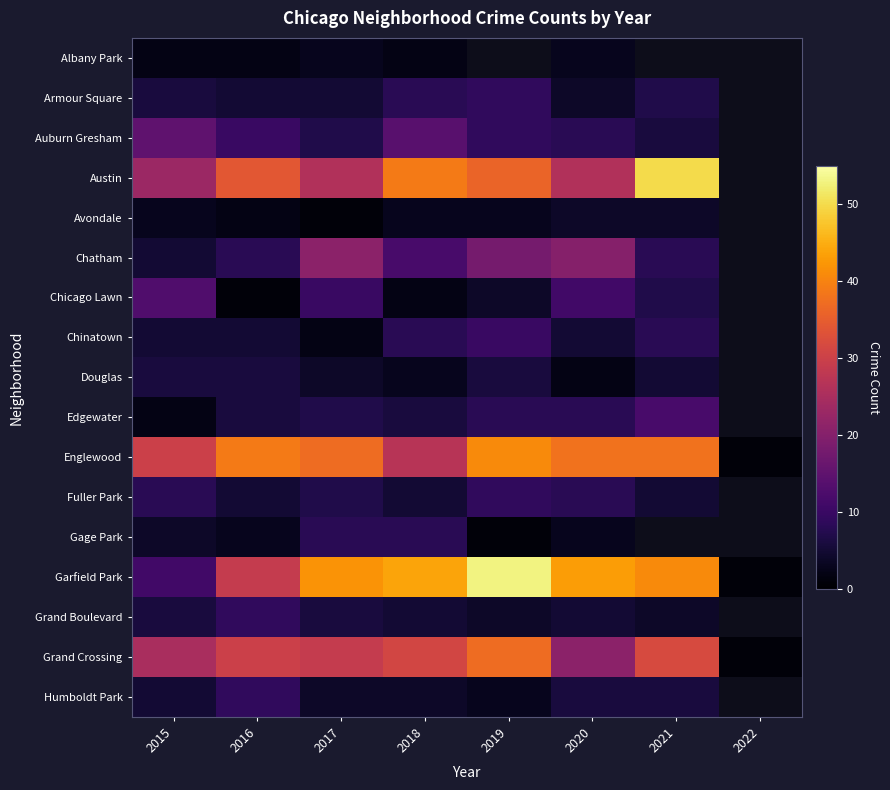

What is the smallest value displayed?

1.0